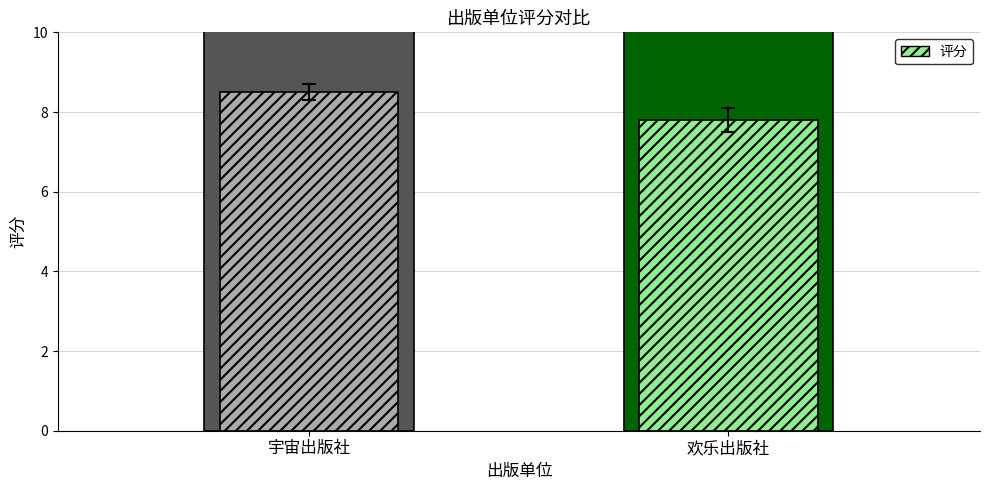

List the labels in order of value, largest first.

宇宙出版社, 欢乐出版社